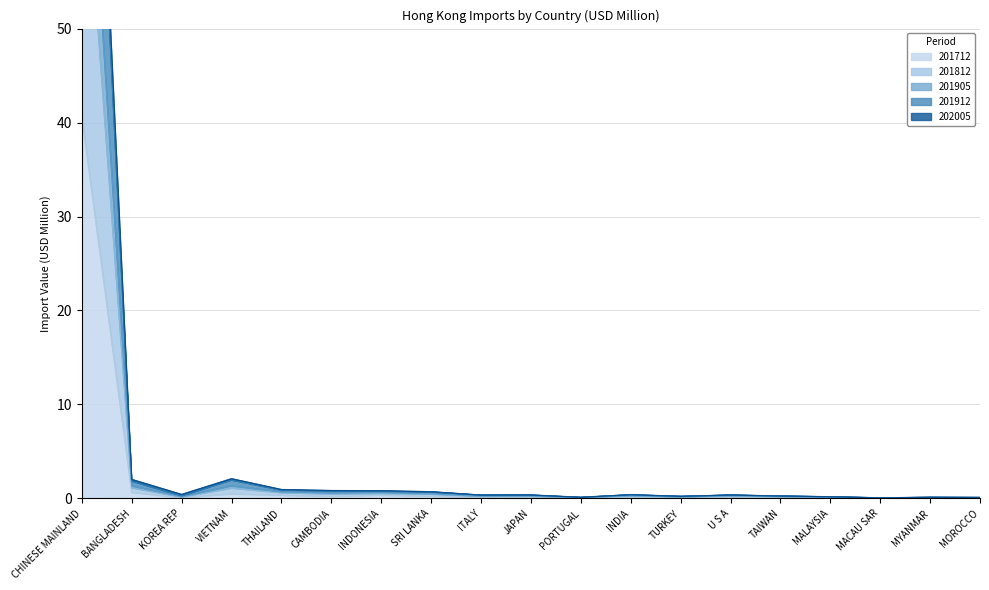

At PORTUGAL, list the series in order from largest to smallest.

201905, 201812, 201912, 202005, 201712